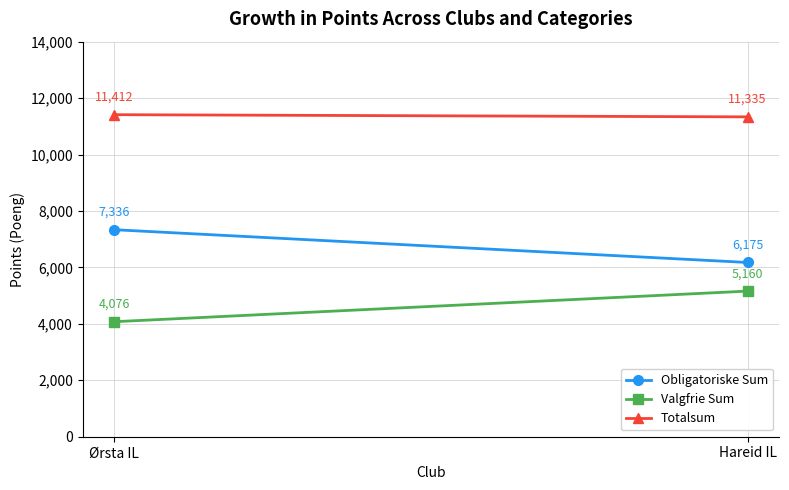

At which category is the sum across all series the highest?

Ørsta IL